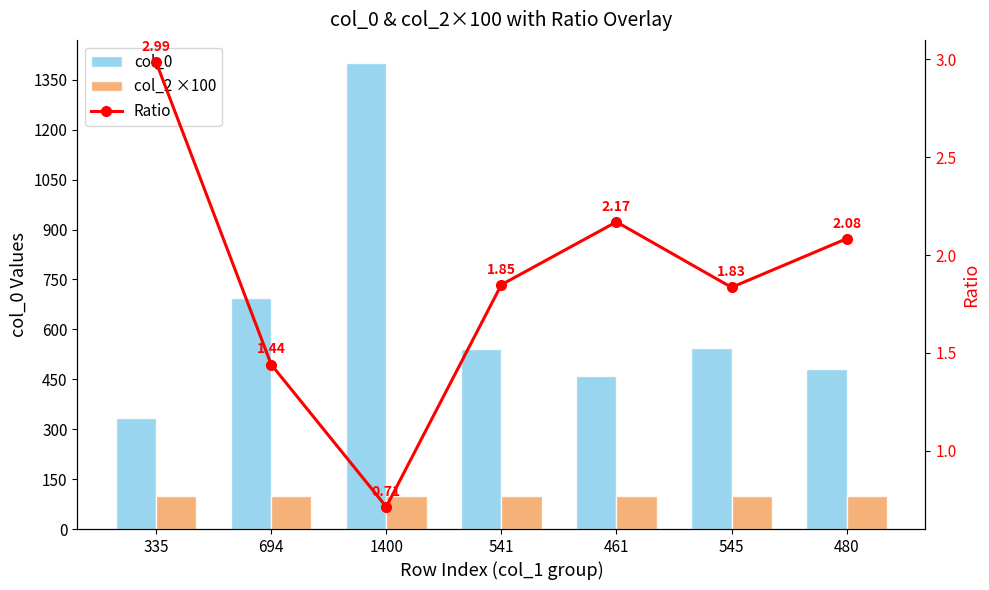

What is the label of the 4th bar from the right?

541